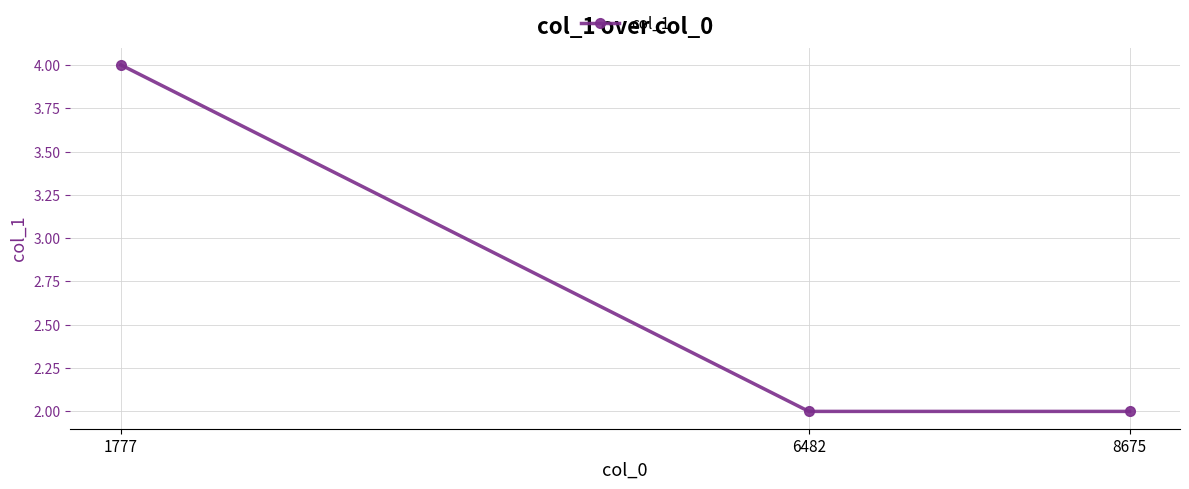

The chart shows a value of 0 at 8675. True or false?

False